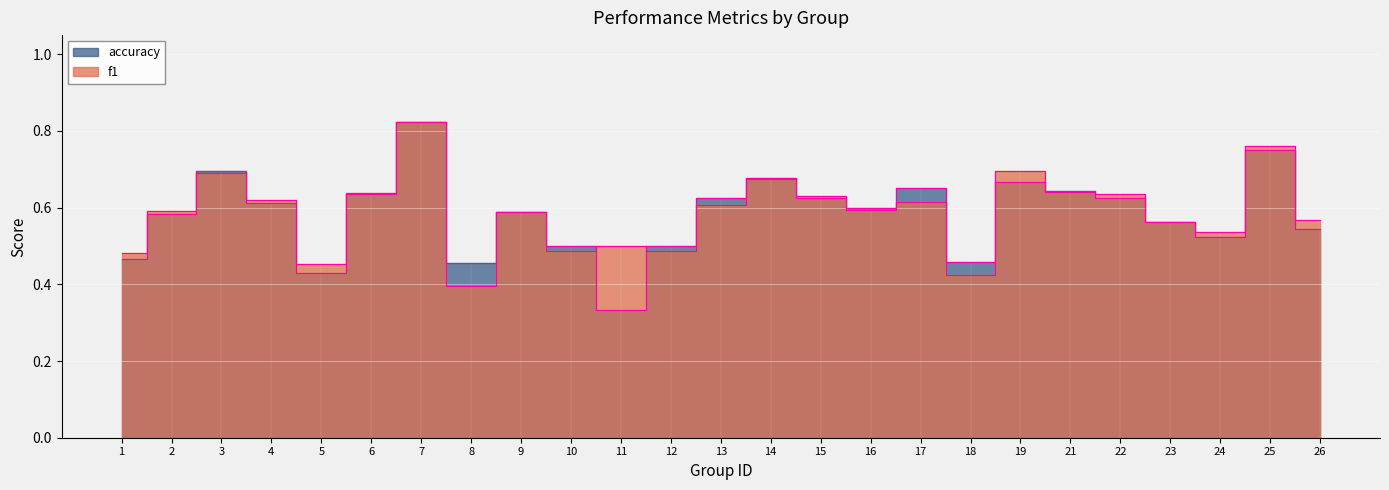

At 19, list the series in order from smallest to largest.

accuracy, f1